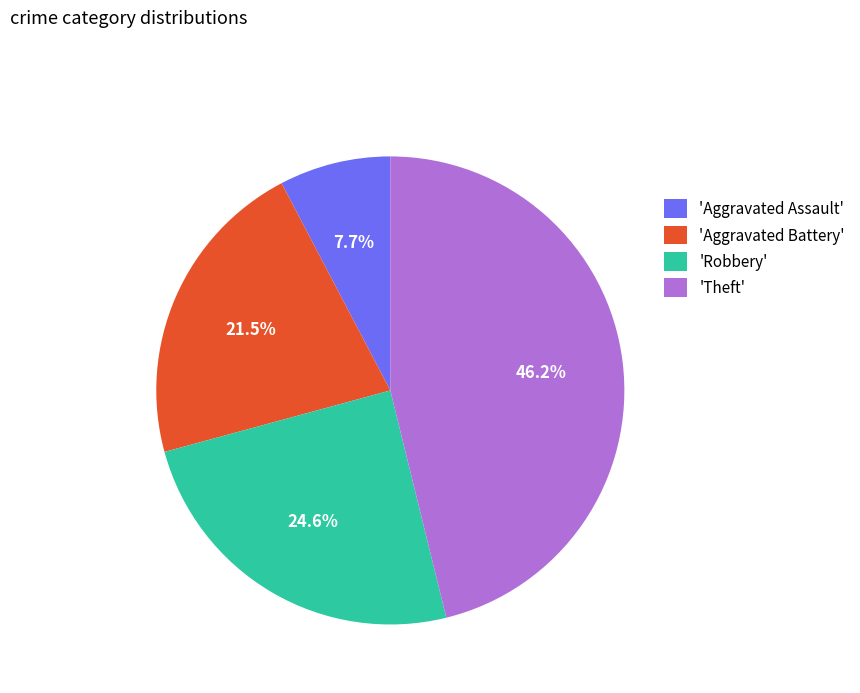

Which slice is the smallest?

'Aggravated Assault'